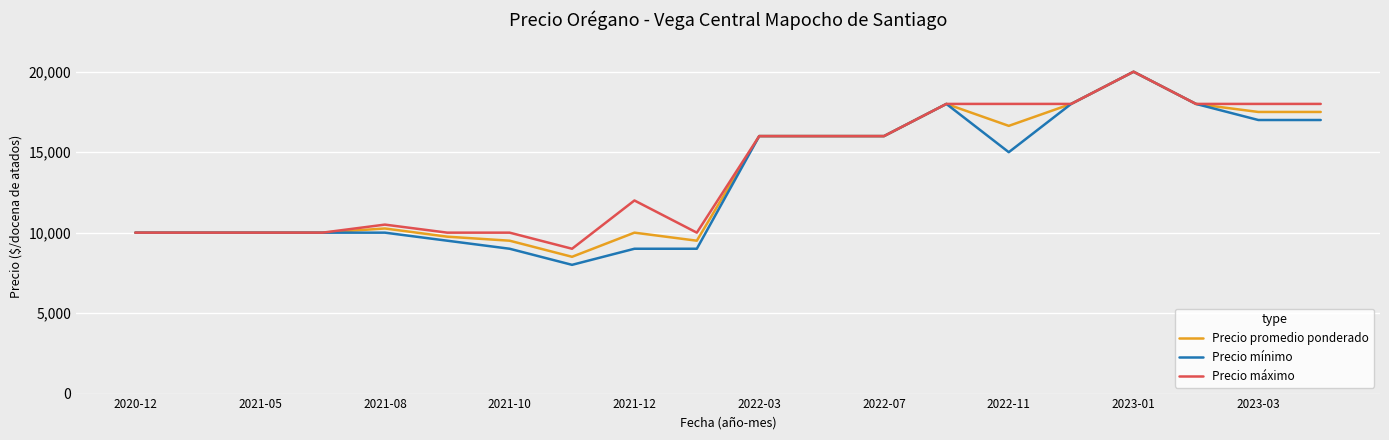

What is the maximum value shown in the chart?

20000